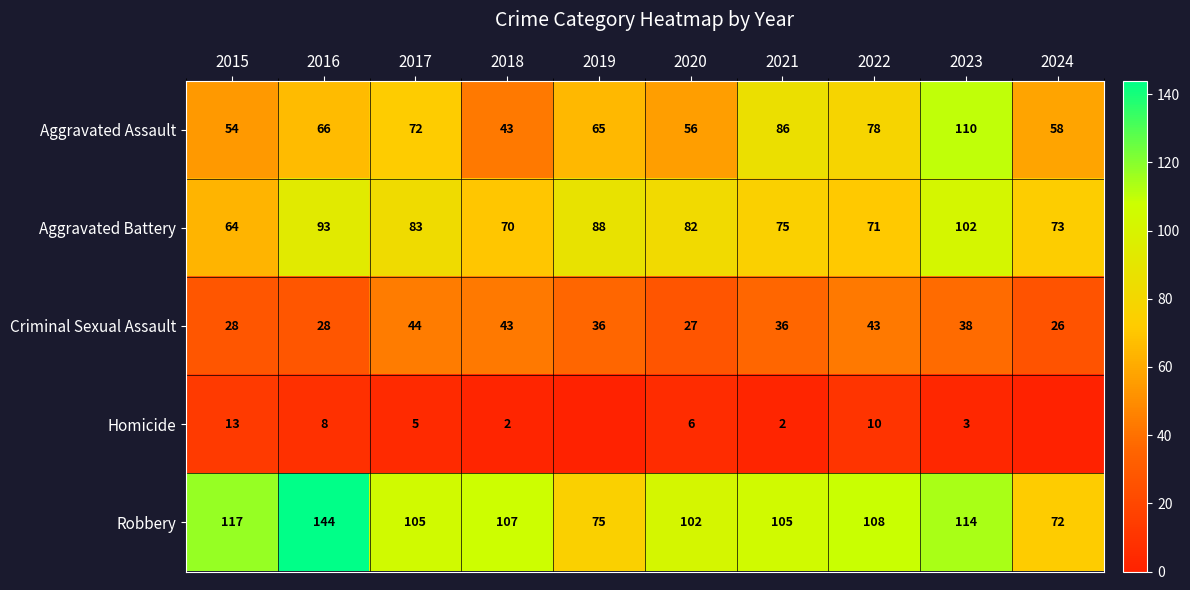

Rank the series at 2020 from lowest to highest value.

Homicide, Criminal Sexual Assault, Aggravated Assault, Aggravated Battery, Robbery